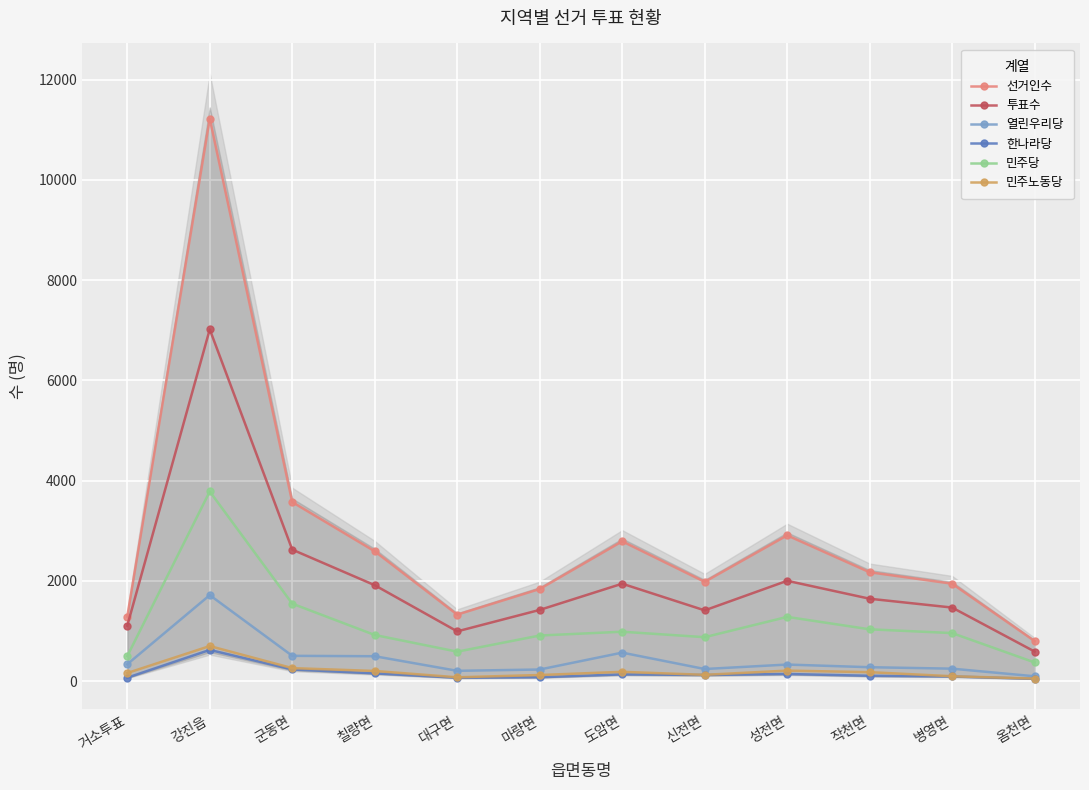

What is the greatest value displayed?

11218